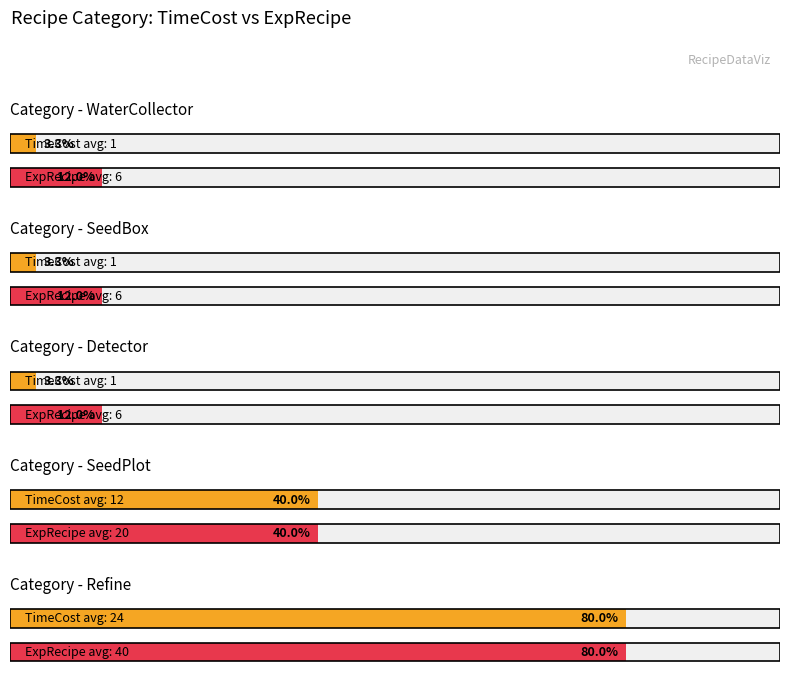

How many values in the ExpRecipe series are below 12?

3